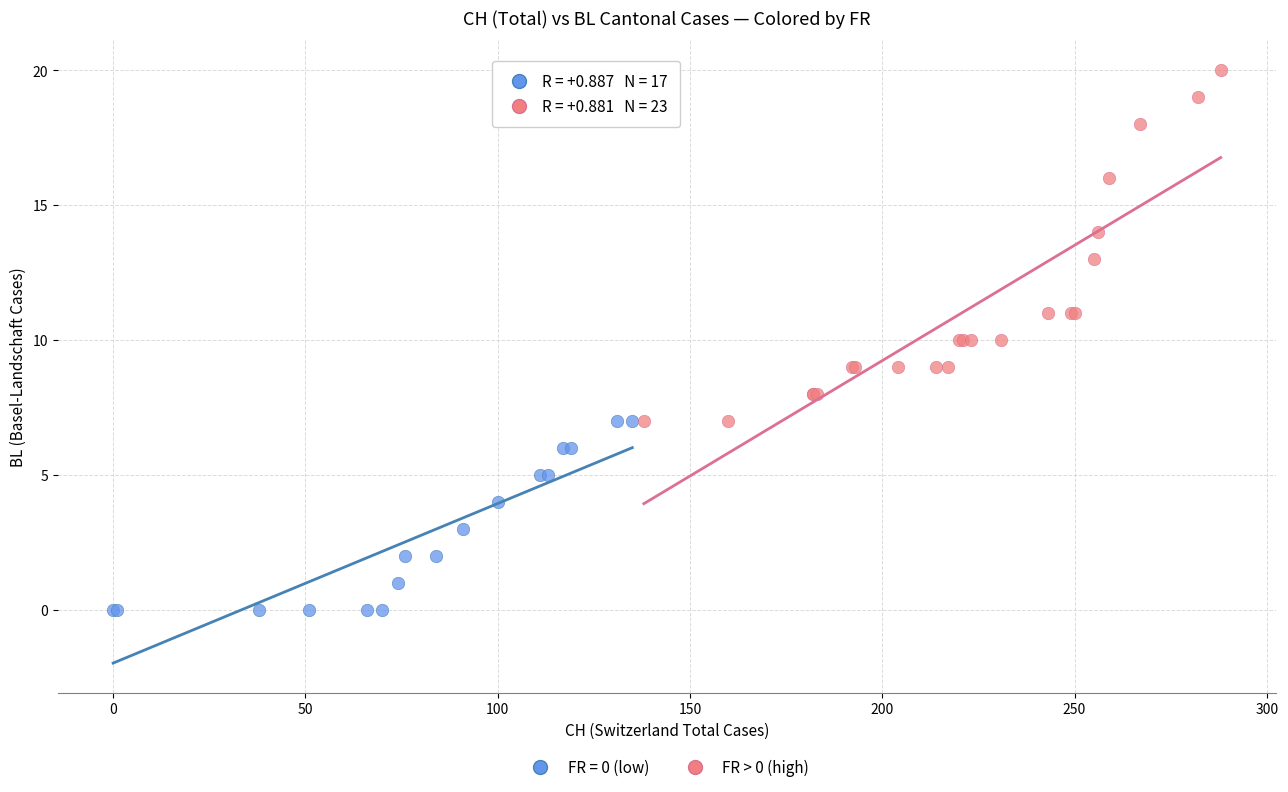

Which series reaches the minimum Y coordinate?

FR = 0 (low)